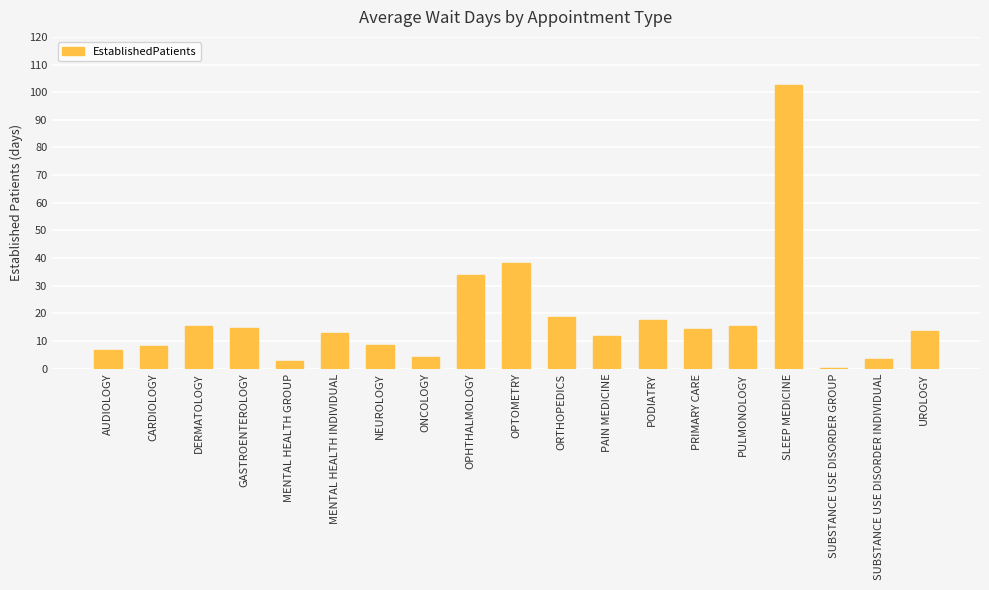

Where is the data nearest to the value 51?

OPTOMETRY